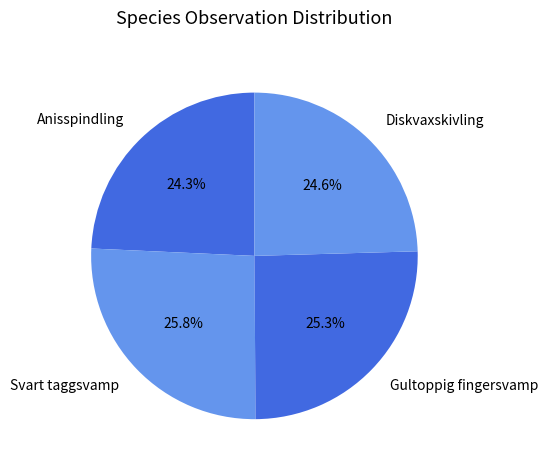

Which has a higher value, Anisspindling or Svart taggsvamp?

Svart taggsvamp